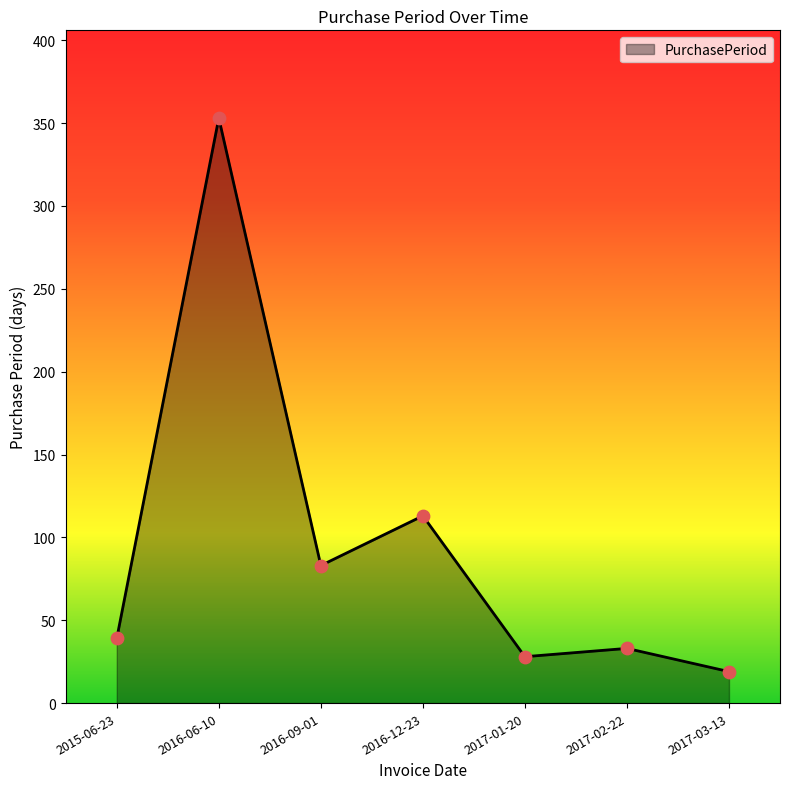

Between 2017-02-22 and 2015-06-23, which is larger?

2015-06-23